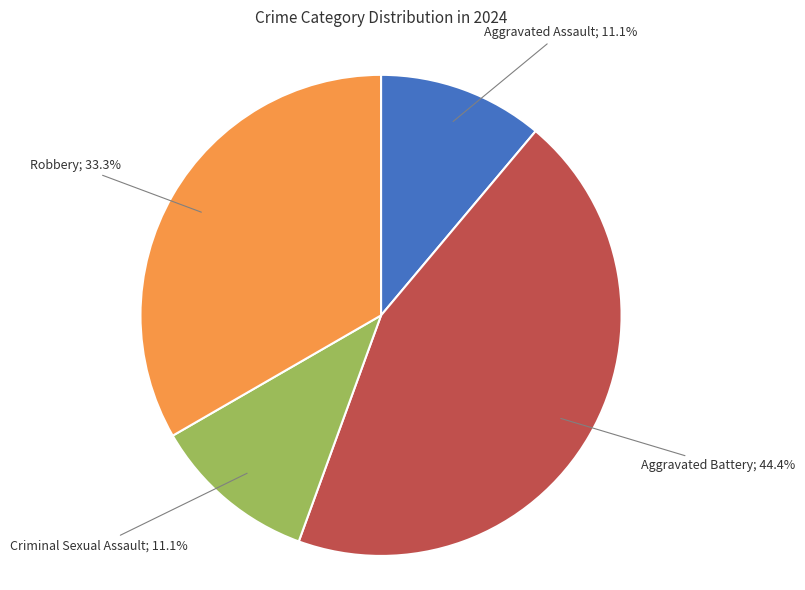

Count the number of slices in the pie.

4